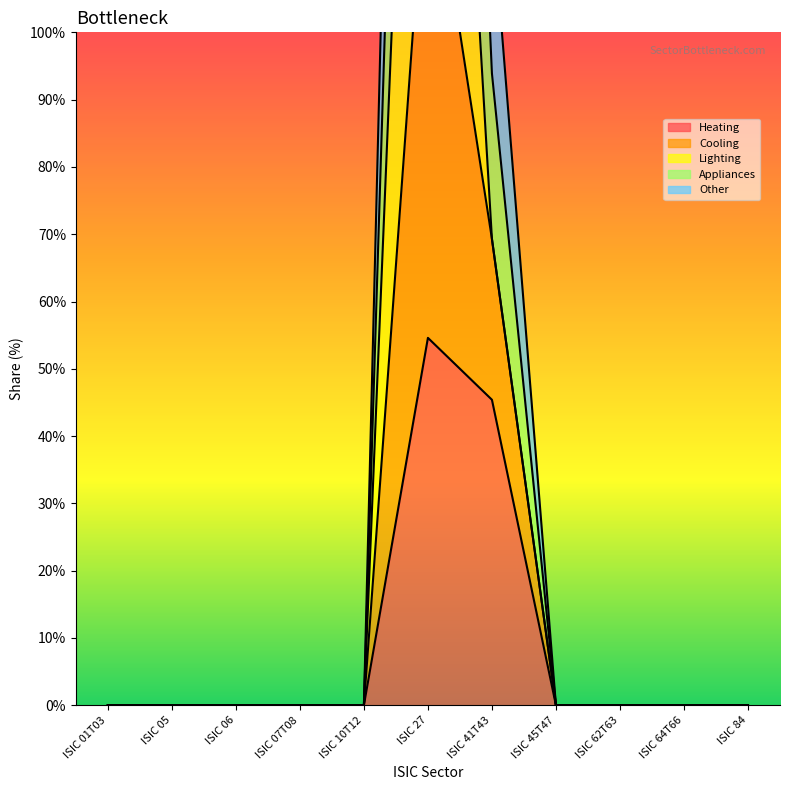

What is the label of the 8th point from the left?

ISIC 45T47